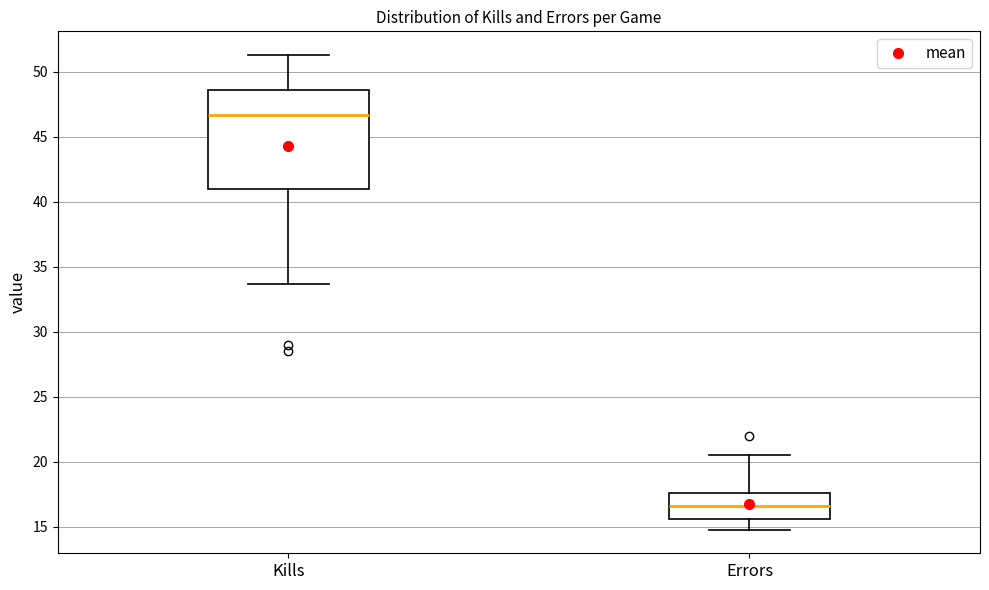

Reading left to right, read every box against the y-axis: the position of its median line, the range the box covers, and the ends of its whiskers. The values are not printed on the chart, so give them approximately, as read against the axis.

Kills: median 46.5, box 41.0 to 48.5, whiskers 33.5 to 51.5
Errors: median 16.5, box 15.5 to 17.5, whiskers 15.0 to 20.5